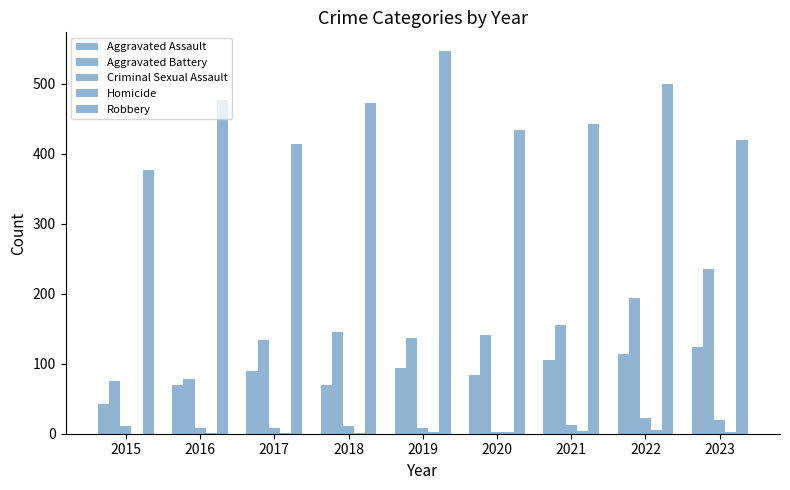

Count the number of data series in this chart.

5